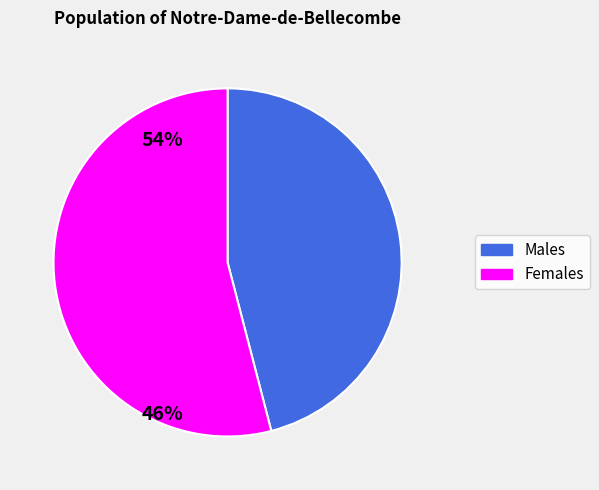

Is there a majority slice in this chart?

Yes